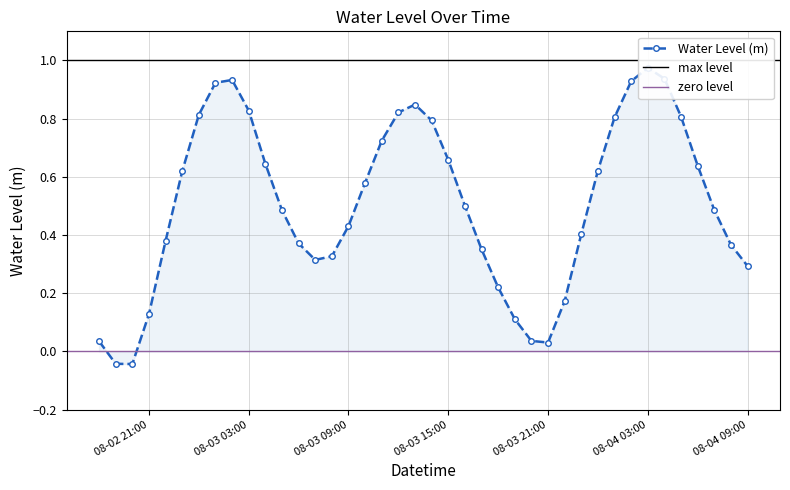

List the labels in order of value, smallest first.

2025-08-02 20:00:00, 2025-08-02 19:00:00, 2025-08-03 21:00:00, 2025-08-02 18:00:00, 2025-08-03 20:00:00, 2025-08-03 19:00:00, 2025-08-02 21:00:00, 2025-08-03 22:00:00, 2025-08-03 18:00:00, 2025-08-04 09:00:00, 2025-08-03 07:00:00, 2025-08-03 08:00:00, 2025-08-03 17:00:00, 2025-08-04 08:00:00, 2025-08-03 06:00:00, 2025-08-02 22:00:00, 2025-08-03 23:00:00, 2025-08-03 09:00:00, 2025-08-03 05:00:00, 2025-08-04 07:00:00, 2025-08-03 16:00:00, 2025-08-03 10:00:00, 2025-08-02 23:00:00, 2025-08-04 00:00:00, 2025-08-04 06:00:00, 2025-08-03 04:00:00, 2025-08-03 15:00:00, 2025-08-03 11:00:00, 2025-08-03 14:00:00, 2025-08-04 01:00:00, 2025-08-04 05:00:00, 2025-08-03 00:00:00, 2025-08-03 12:00:00, 2025-08-03 03:00:00, 2025-08-03 13:00:00, 2025-08-03 01:00:00, 2025-08-04 02:00:00, 2025-08-03 02:00:00, 2025-08-04 04:00:00, 2025-08-04 03:00:00